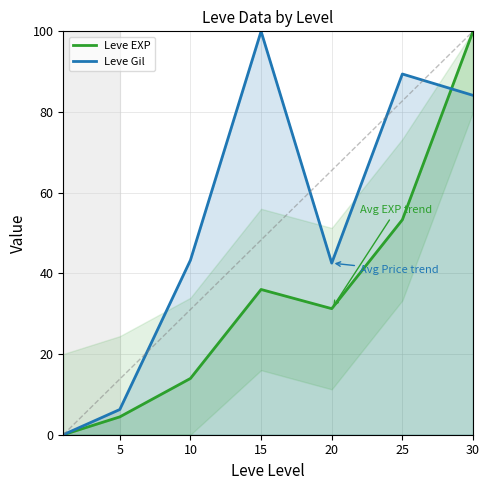

Reading right to left, extract all data points from this chart.

Leve EXP: 100.0	53.3	31.3	36.0	13.9	4.4	0.0
Leve Gil: 84.1	89.4	42.5	100.0	43.3	6.2	0.0